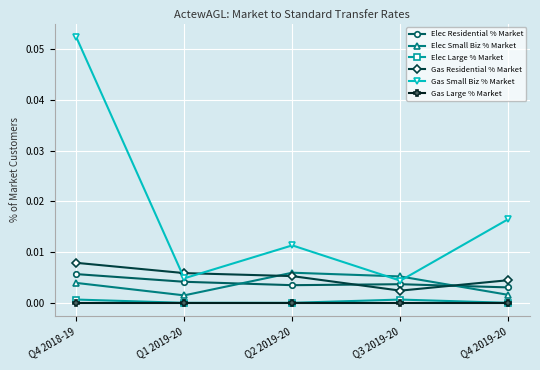

The value of Gas Large % Market at Q3 2019-20 is 0.0. True or false?

True